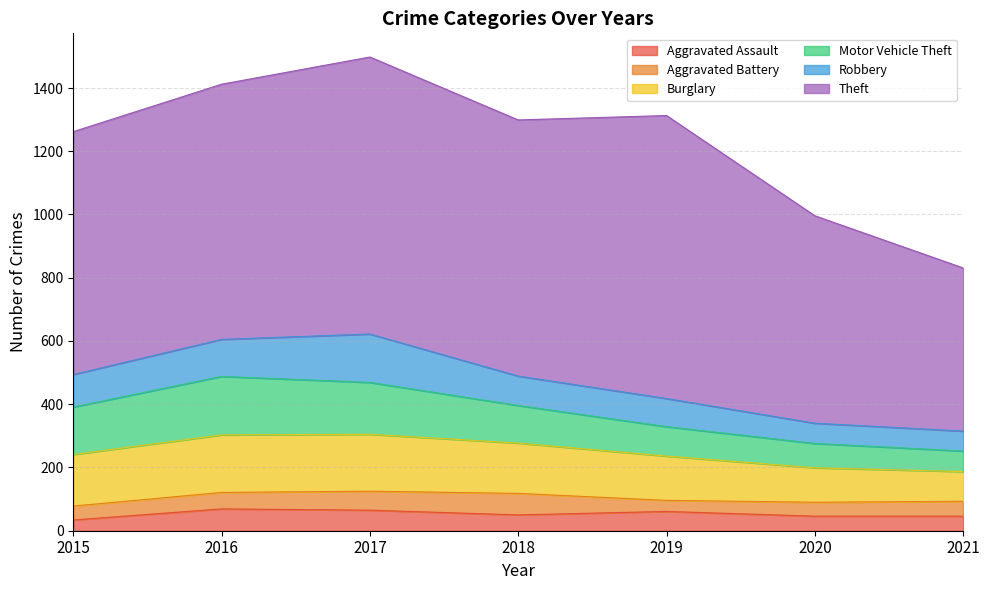

What is the minimum value shown in the chart?

34